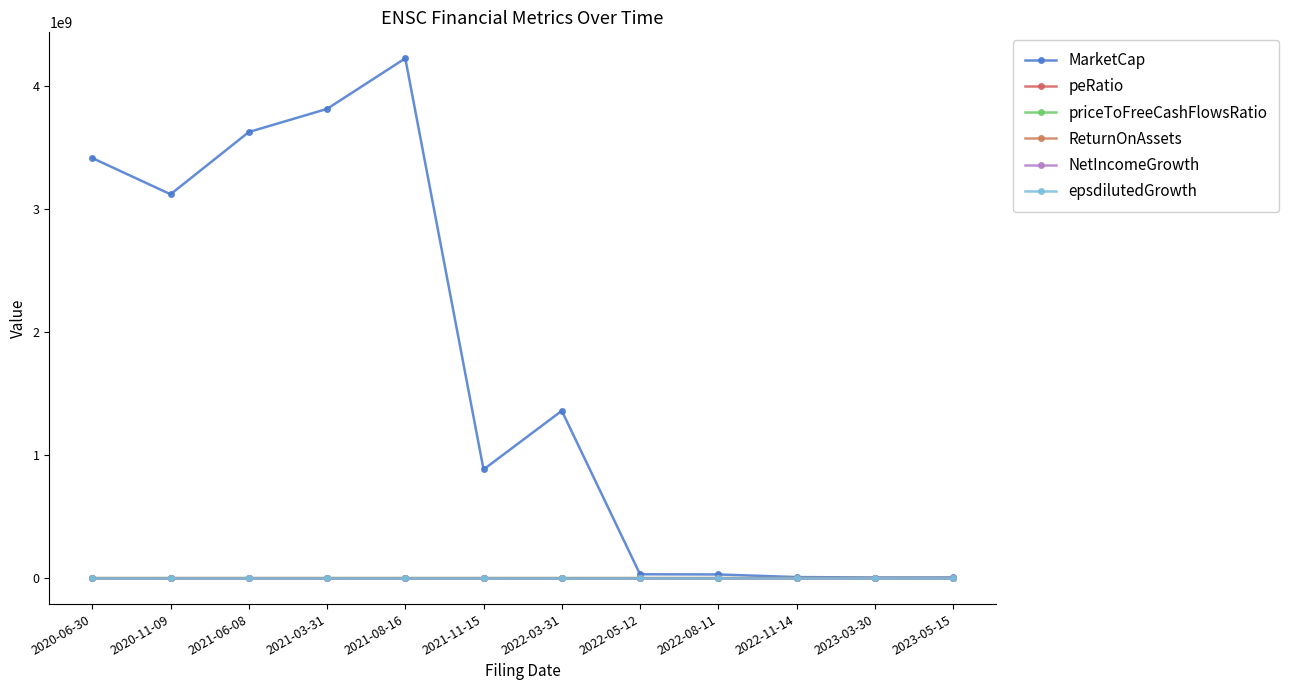

Reading left to right, list all the values displayed in this chart.

MarketCap: 3411198880.8	3116979336.0	3622396078.8	3810288758.4	4221030895.2	881940160.8	1358619600.0	31107772.8	29515665.5	8293513.2	4810554.0	5123421.7
peRatio: -1210.5	496.2	4231.9	-1049.4	-1128.0	-12.8	-18.8	2.7	-0.8	-0.2	-0.5	-0.7
priceToFreeCashFlowsRatio: 0.0	-19904.0	-6832.5	-7367.9	-31902.1	-230.6	-360.6	-9.1	-6.6	-1.2	-1.5	-1.4
ReturnOnAssets: -2.0	4.5	0.6	-0.2	-0.1	-1.8	-1.1	0.2	-1.1	-1.6	-0.4	-0.5
NetIncomeGrowth: 0.0	-3.9	-1.7	0.5	0.2	-39.9	0.9	-1.4	-0.5	0.1	-0.0	0.6
epsdilutedGrowth: 0.0	3.2	0.5	-1.4	-0.0	-17.4	-0.1	2.7	-3.4	-0.3	0.9	0.6